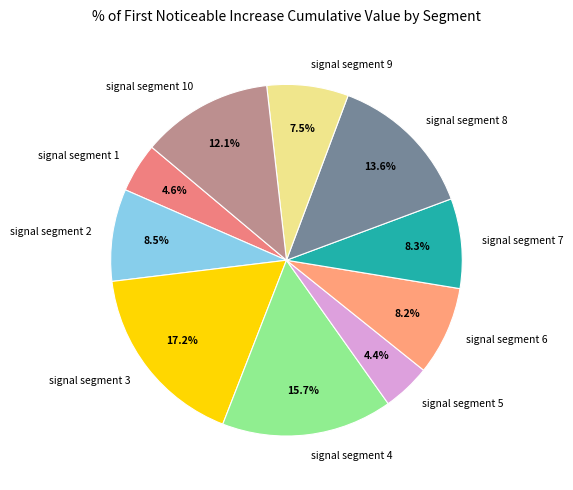

Between signal segment 5 and signal segment 7, which is larger?

signal segment 7